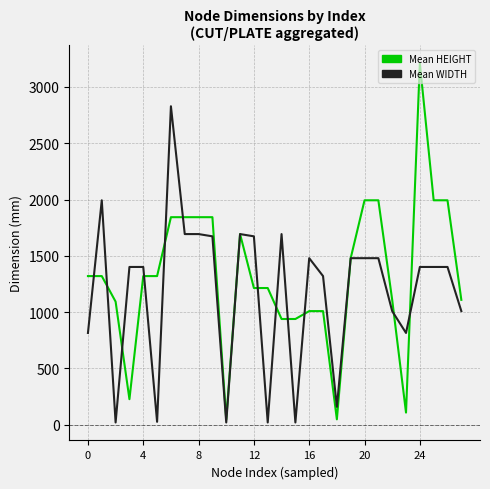

Does the chart display data point markers on the line(s)?

No